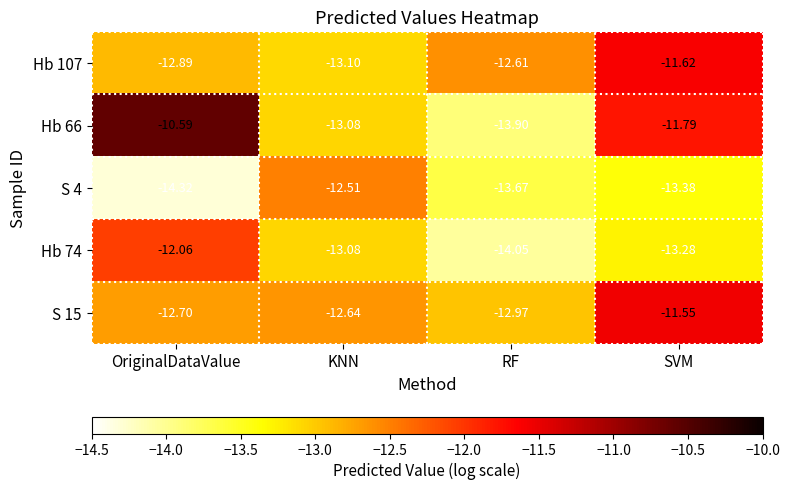

Between KNN and SVM, which series saw the biggest shift?

Hb 107